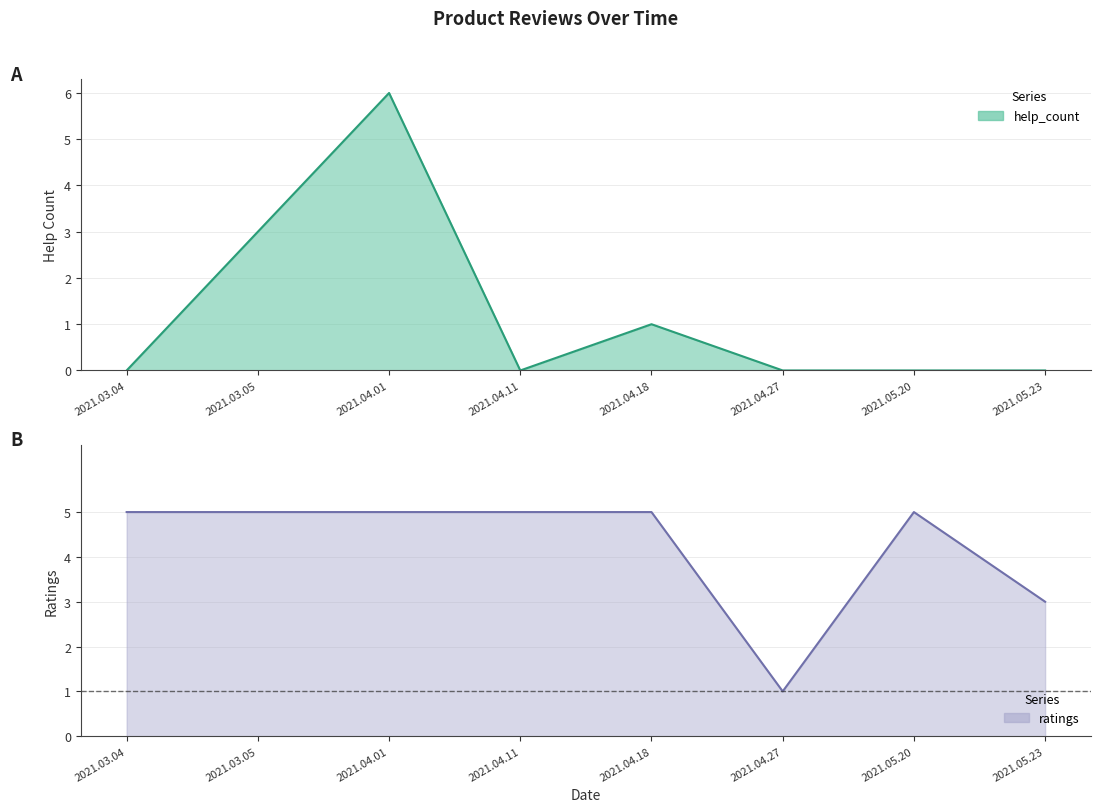

What is the label of the 1st point from the left?

2021.03.04